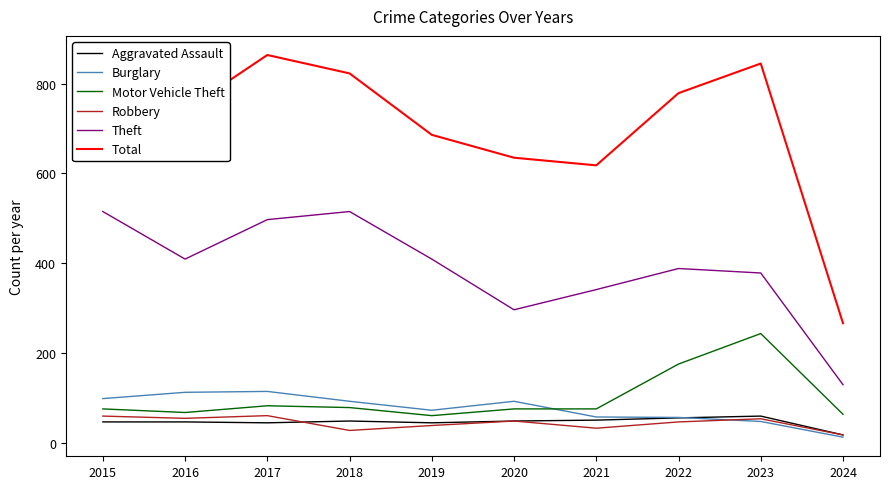

What is the sum of all Robbery values?

434